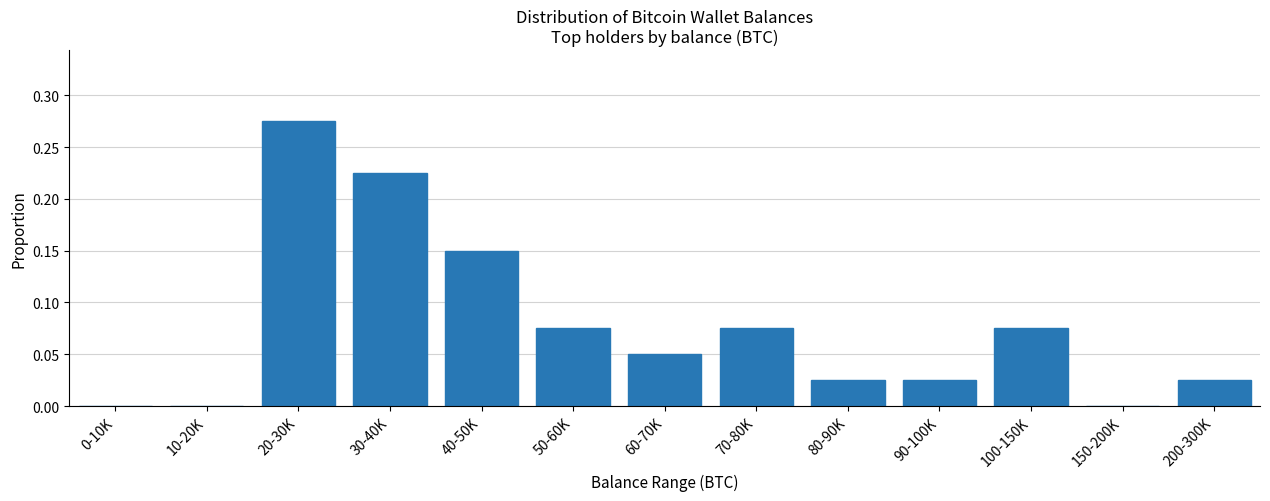

The chart shows a value of 0.0 at 0-10K. True or false?

True